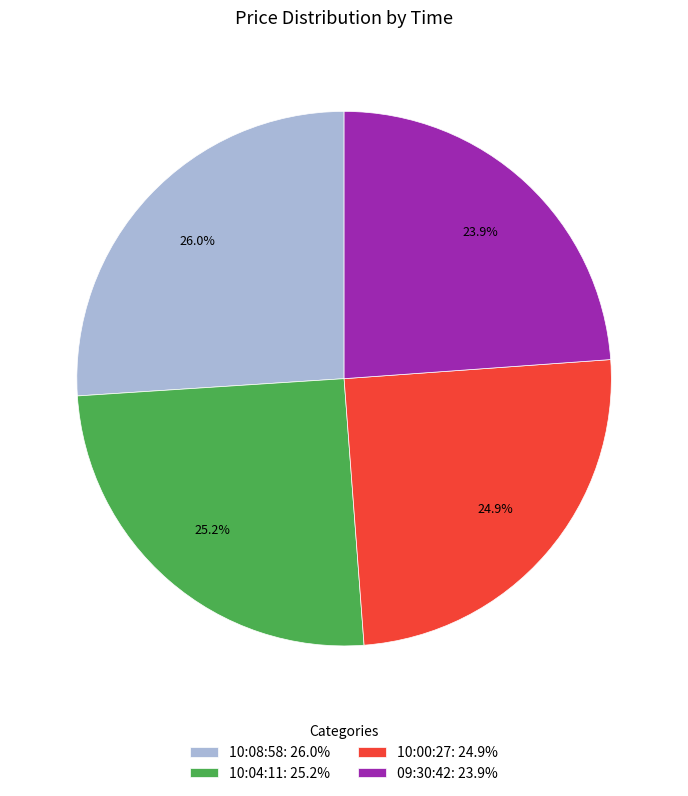

Is 10:04:11 the majority of the pie?

No